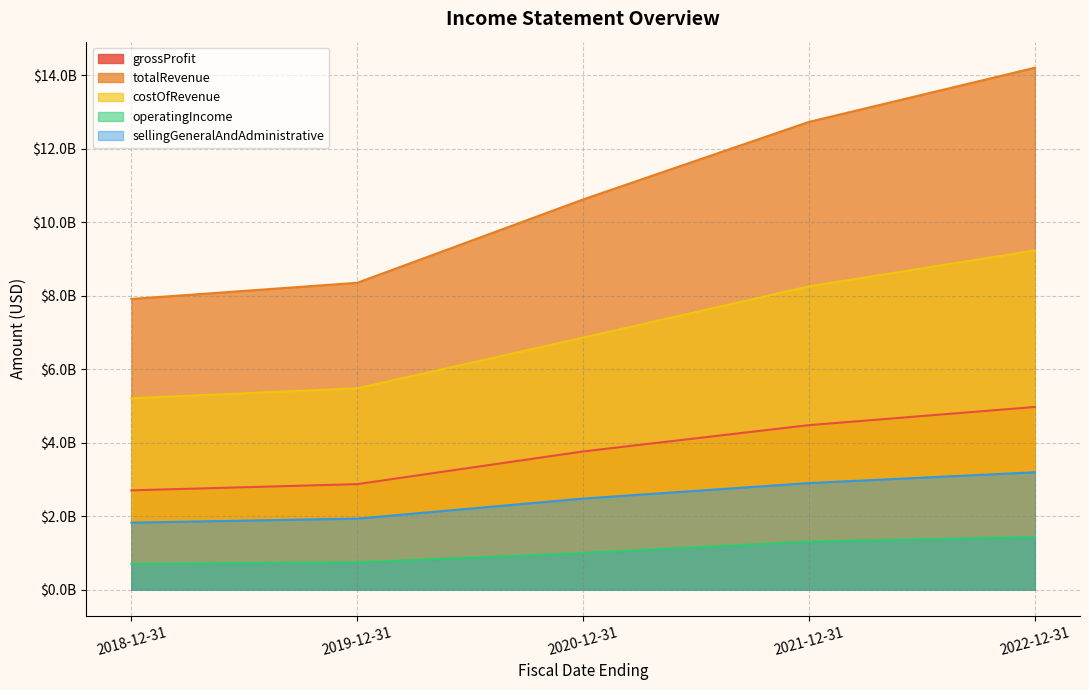

Which series has the largest total across all categories?

totalRevenue